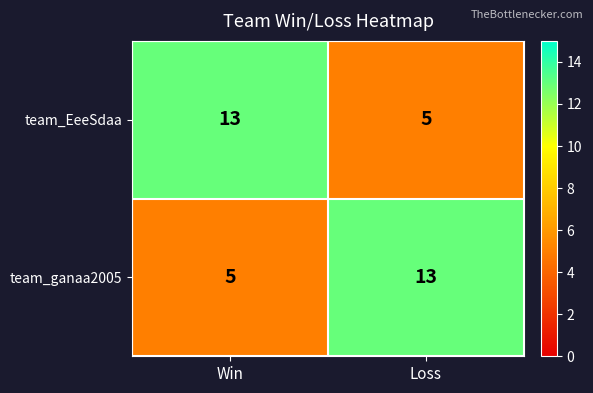

The team_ganaa2005 series shows 5 at Win. True or false?

True